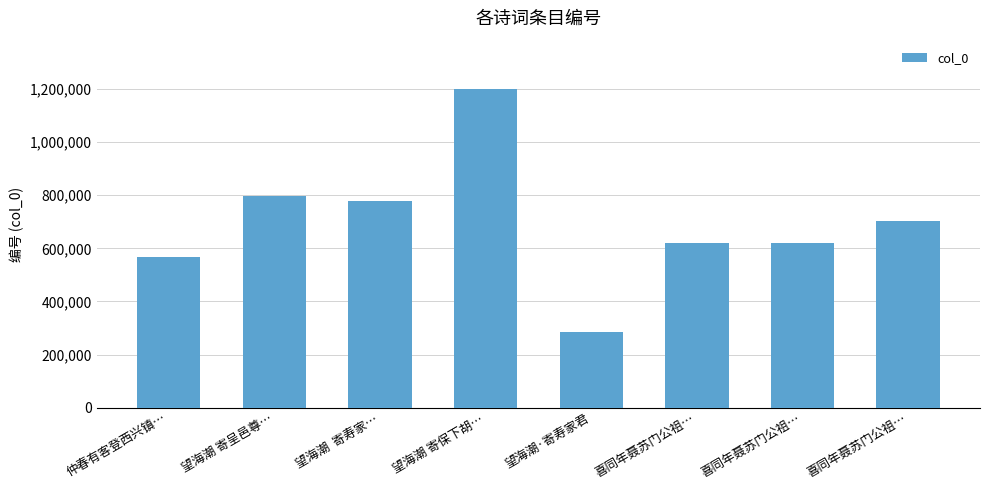

At which label does the data first exceed 701923?

望海潮 寄呈邑尊…